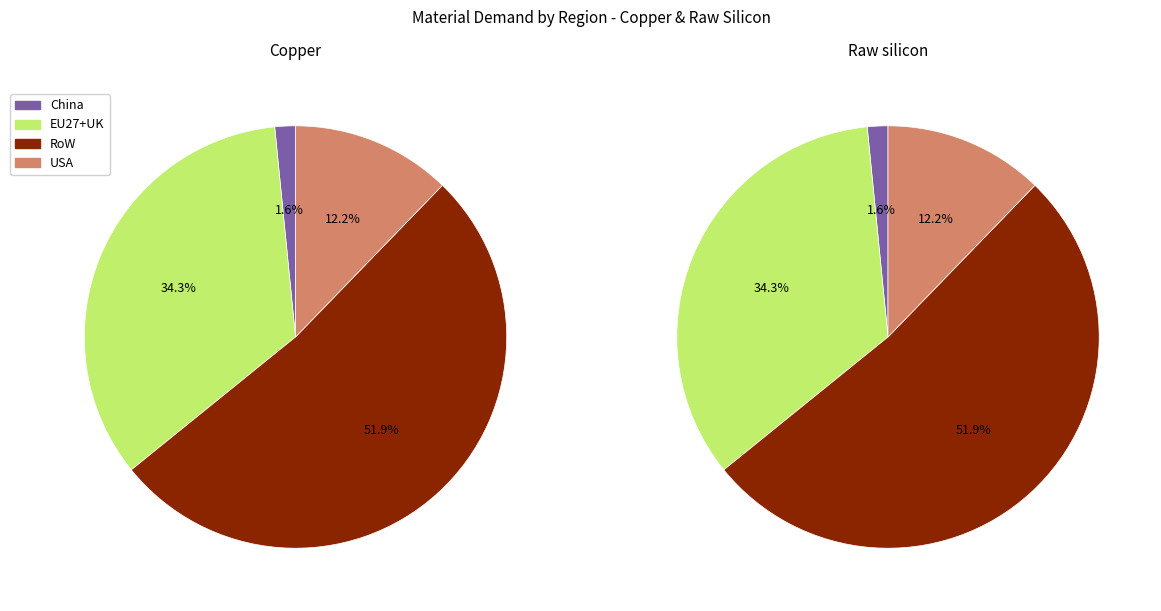

True or false: China accounts for 2% of the total.

True